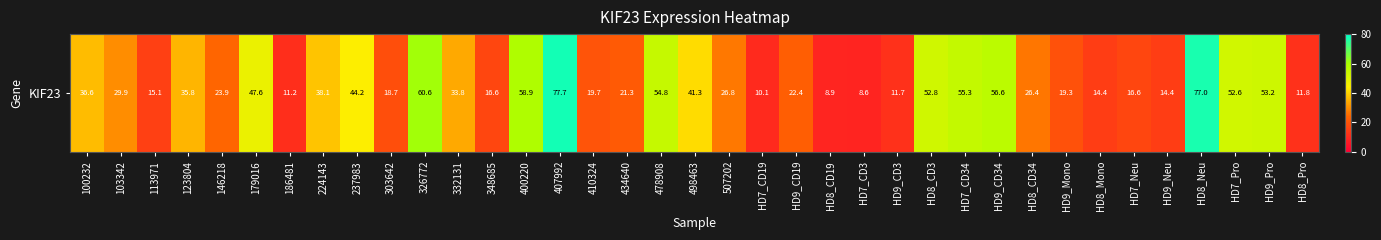

Rank the categories by value from highest to lowest.

407992, HD8_Neu, 326772, 400220, HD9_CD34, HD7_CD34, 478908, HD9_Pro, HD8_CD3, HD7_Pro, 179016, 237983, 498463, 224143, 100232, 123804, 332131, 103342, 507202, HD8_CD34, 146218, HD9_CD19, 434640, 410324, HD9_Mono, 303642, 348685, HD7_Neu, 113971, HD8_Mono, HD9_Neu, HD8_Pro, HD9_CD3, 186481, HD7_CD19, HD8_CD19, HD7_CD3